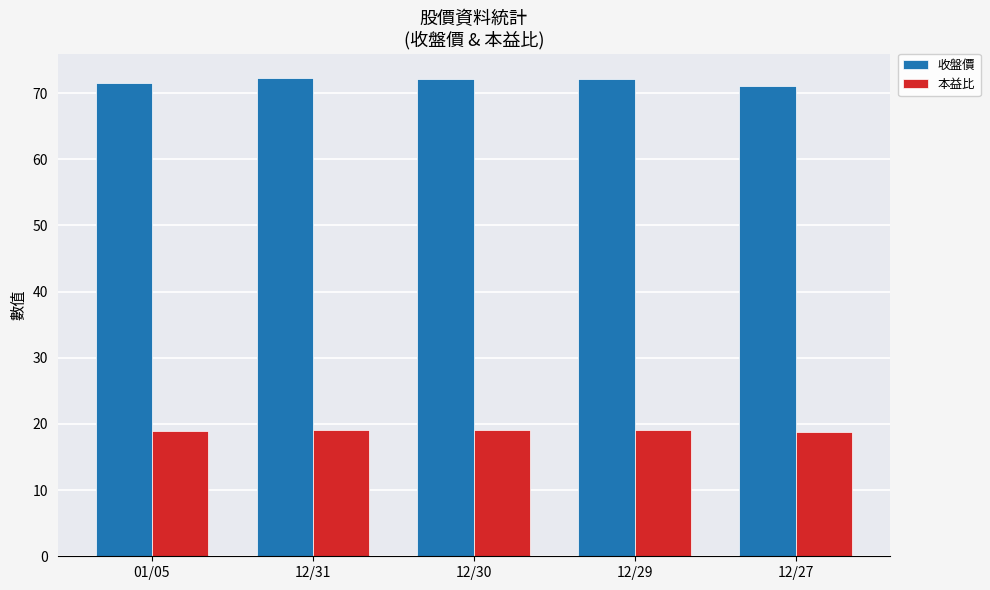

What is the difference between the second highest and minimum values in the 收盤價 series?

1.1